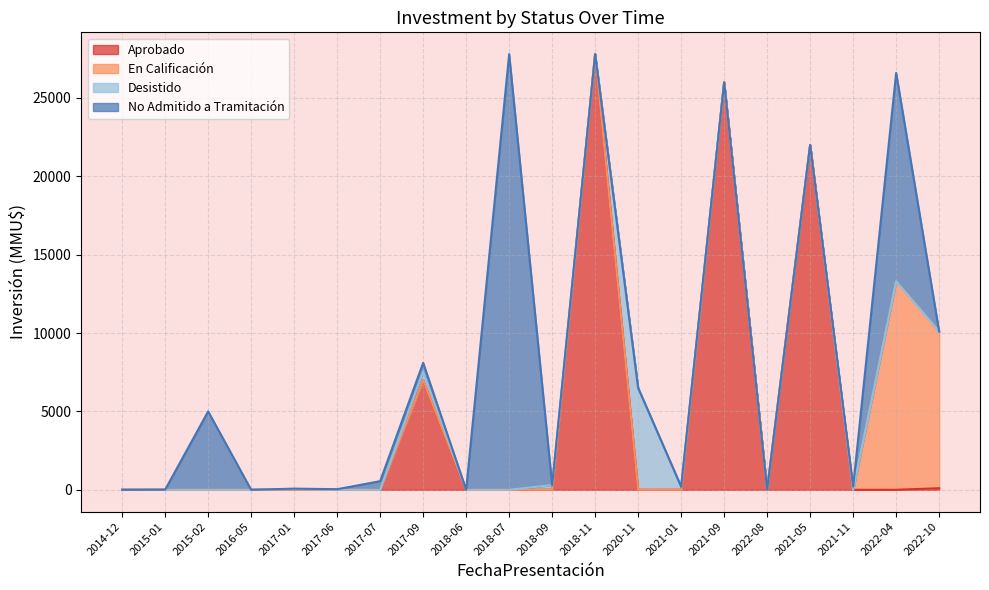

What is the sum of the Aprobado values at 2020-11 and 2022-08?

10